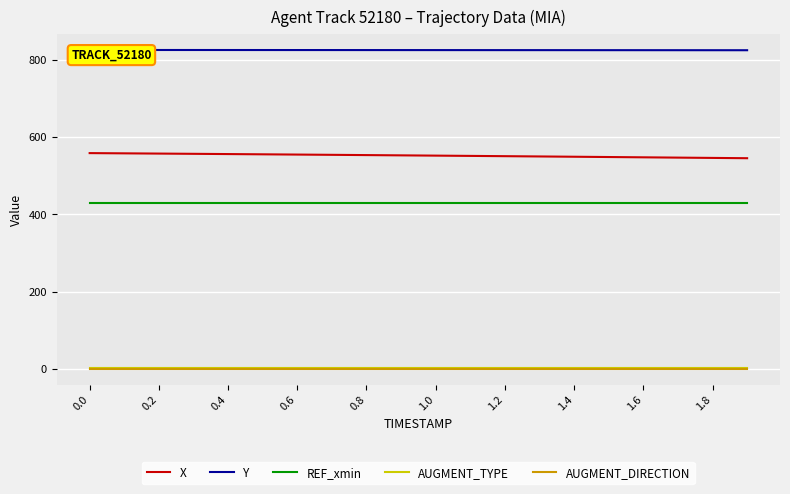

True or false: REF_xmin and AUGMENT_DIRECTION intersect in this chart.

False